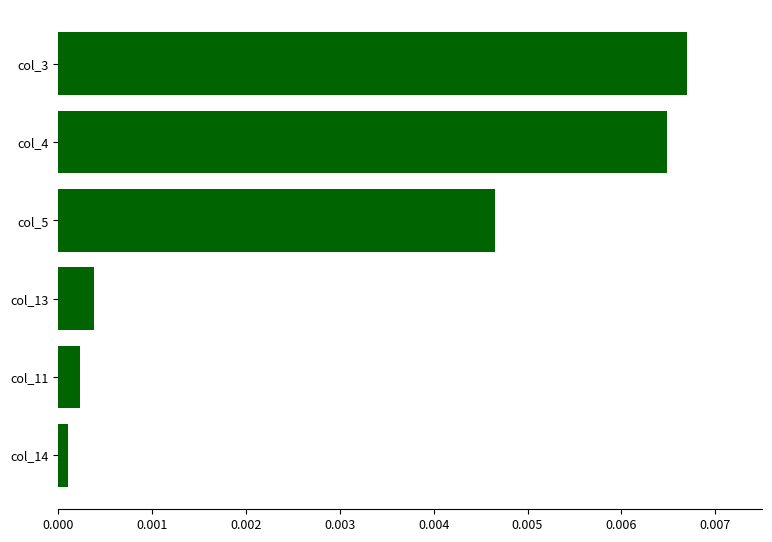

At which category does the chart reach its peak across all series?

col_3